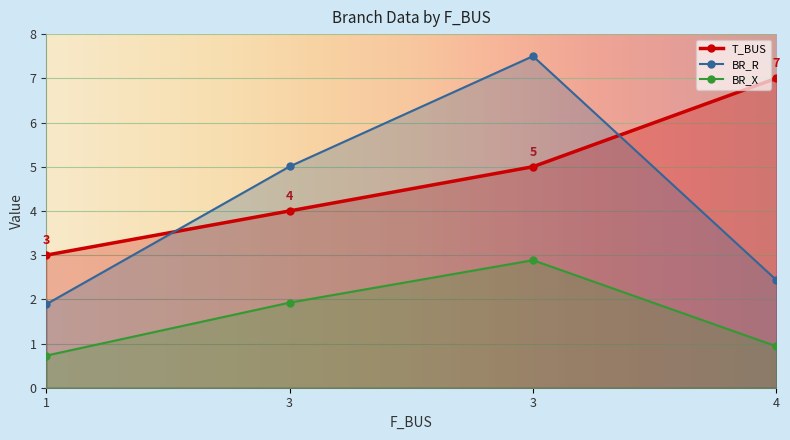

The value of T_BUS at 4 is 2.3. True or false?

False